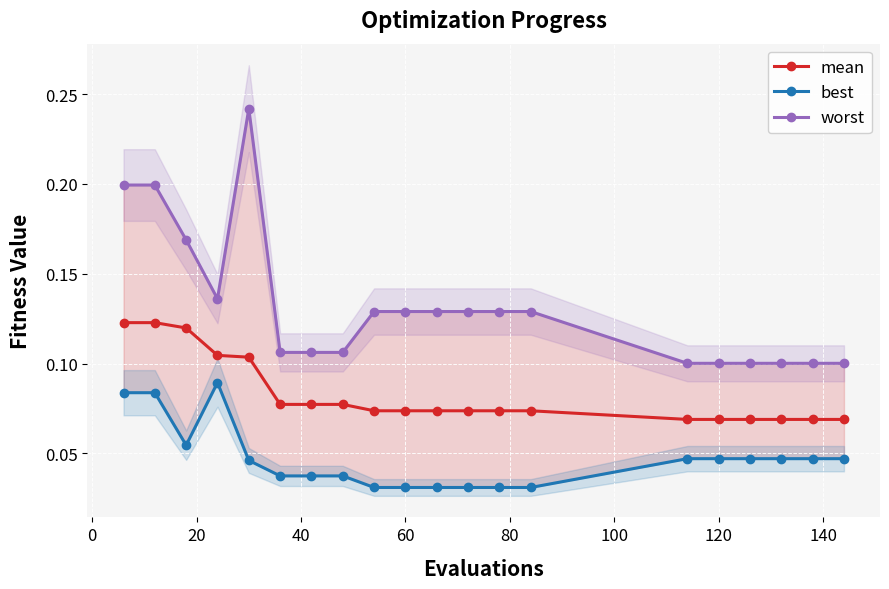

Count the number of data series in this chart.

3